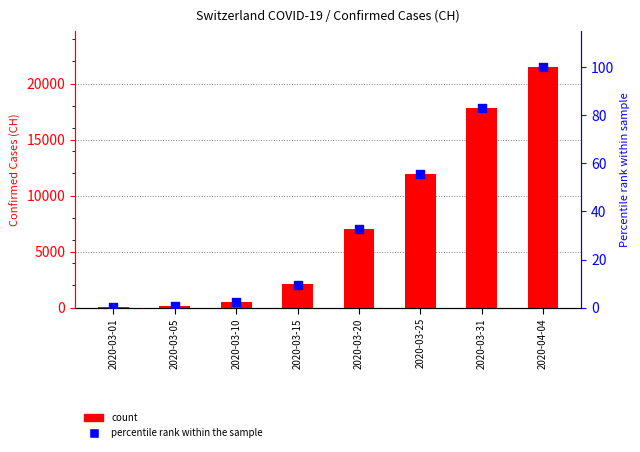

What is the total value across all series at 2020-03-25?

12012.7